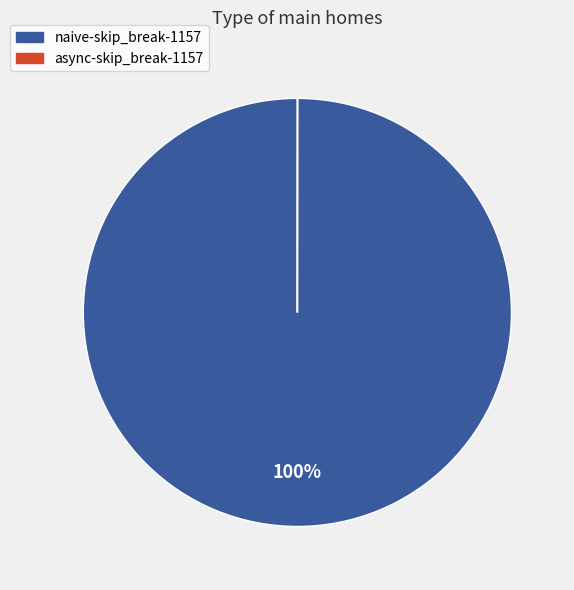

Does any single category account for the majority?

Yes